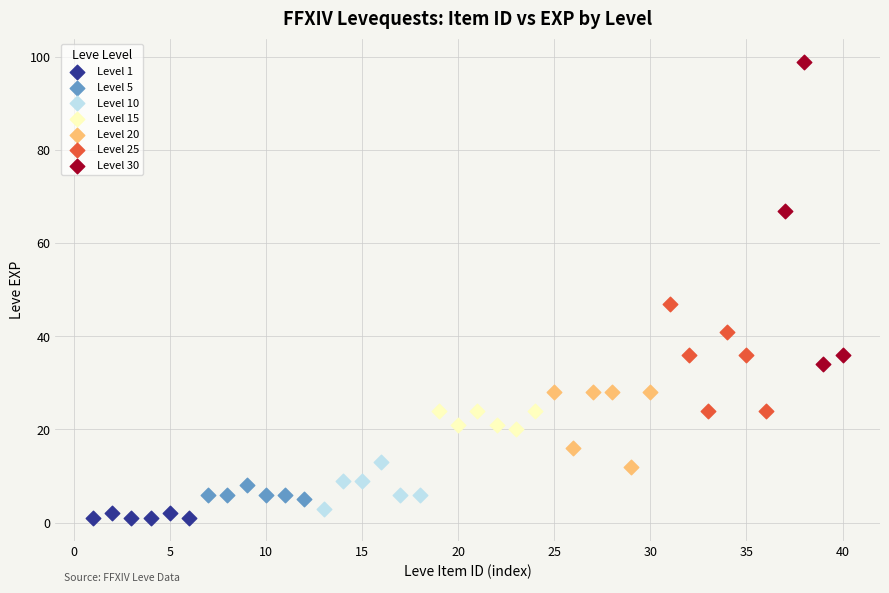

Which series reaches the maximum Y coordinate?

Level 30